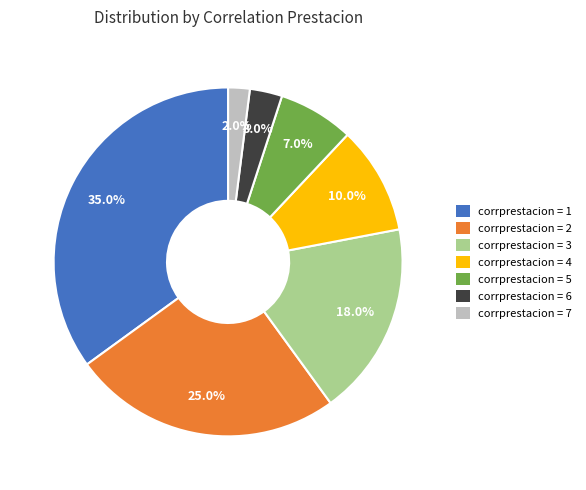

Do corrprestacion = 7 and corrprestacion = 6 together represent more than half of the pie?

No